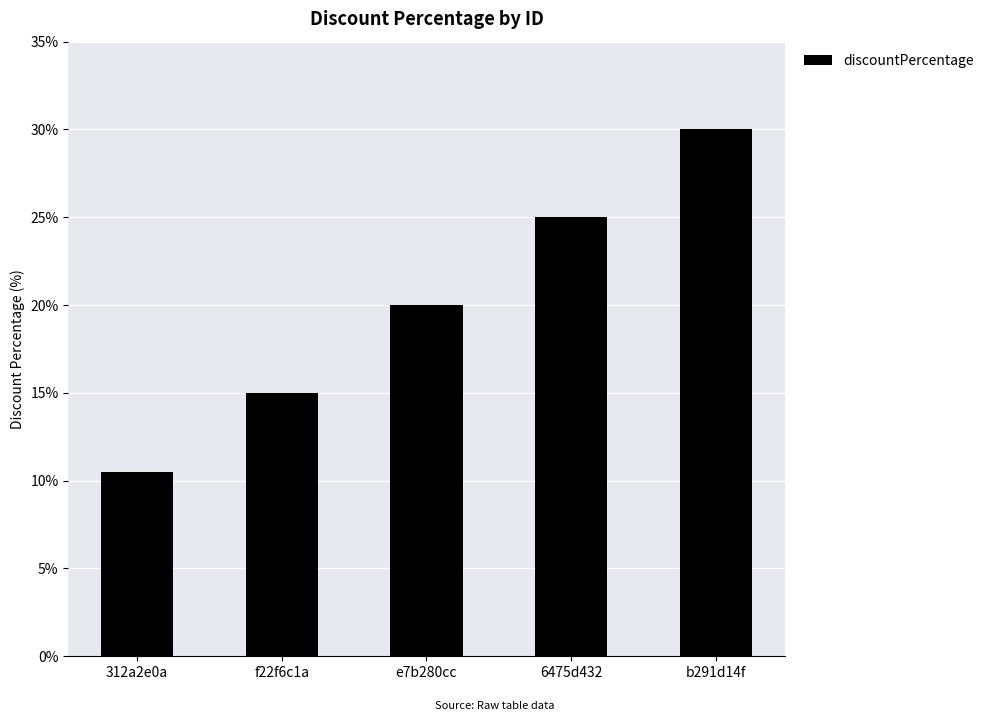

The chart shows a value of 10.7 at e7b280cc. True or false?

False